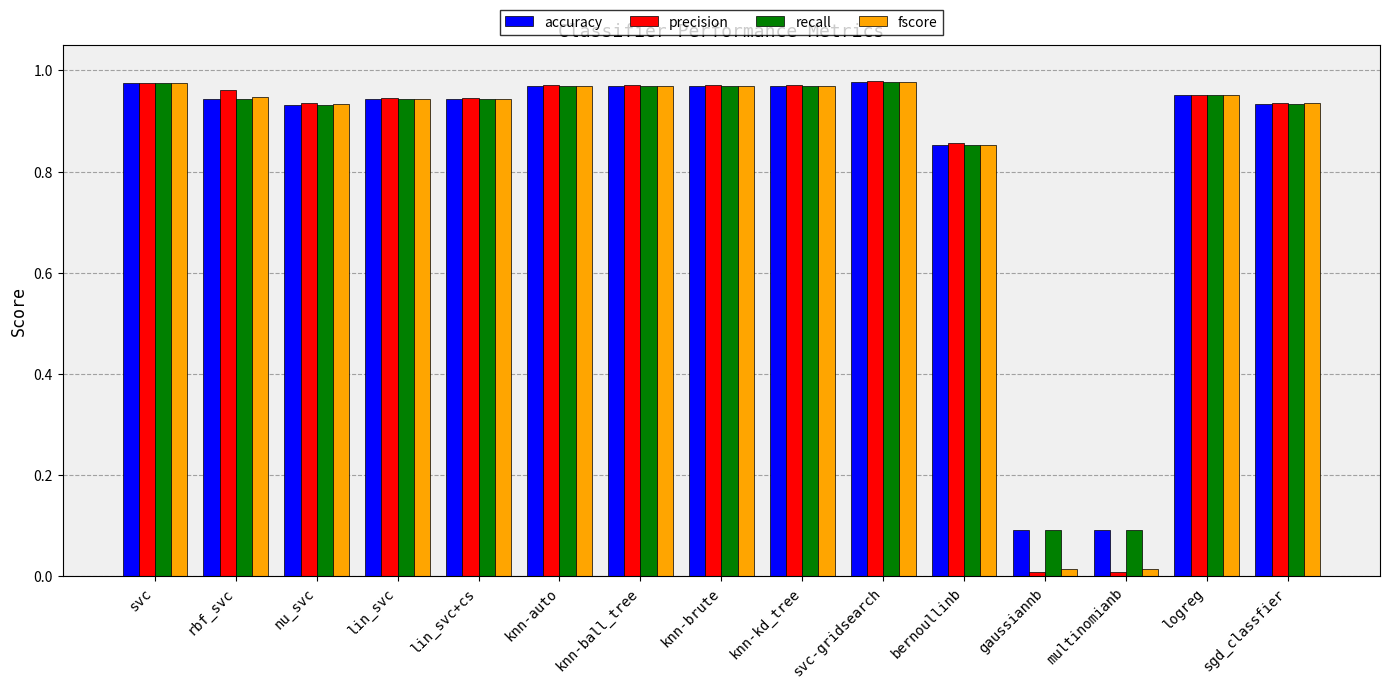

What is the total value across all series at svc-gridsearch?

3.9